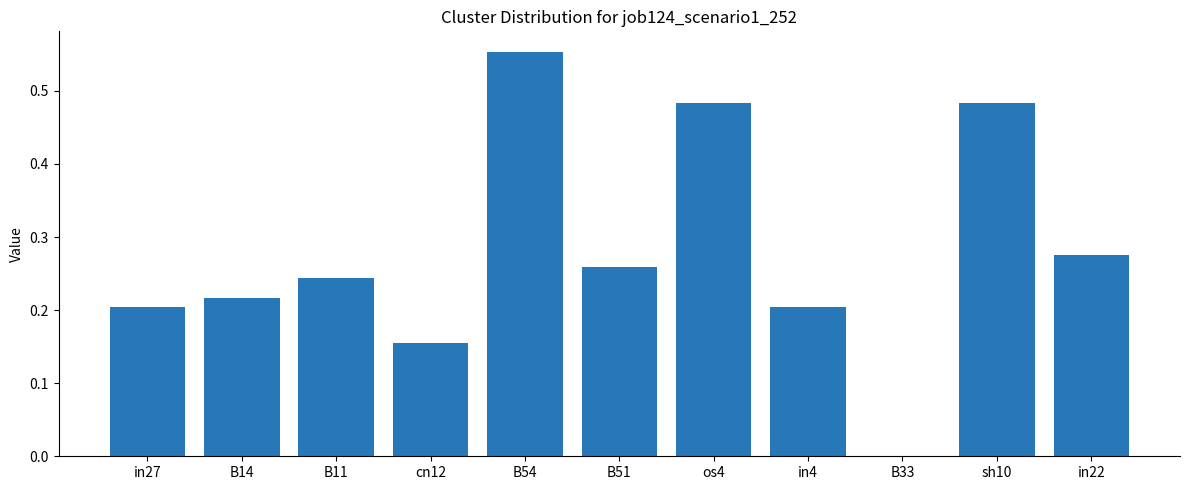

The chart shows a value of 0.0 at B33. True or false?

True